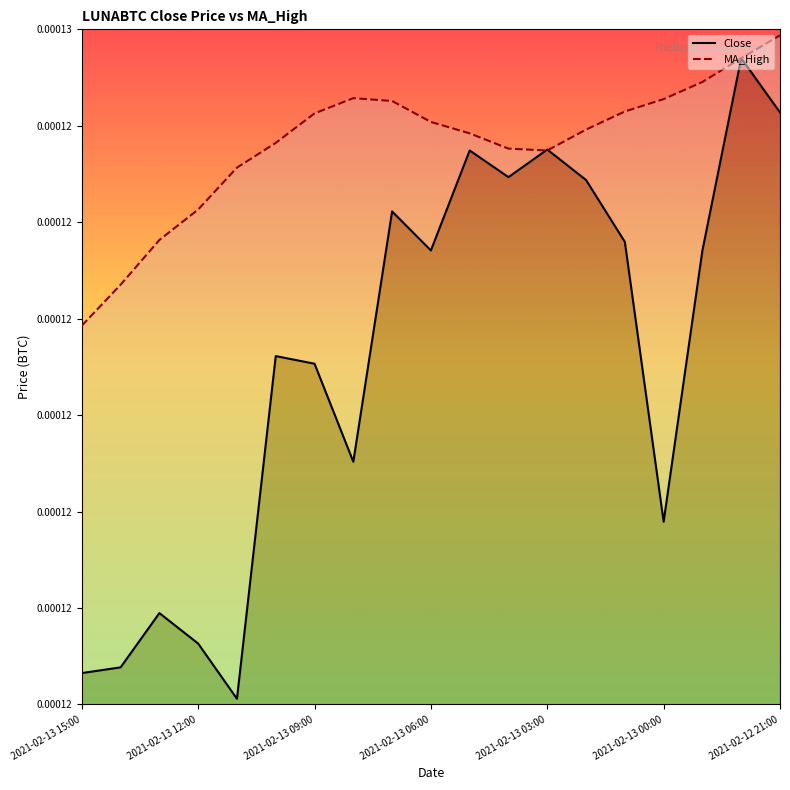

How many MA_High values are between 0 and 1?

19